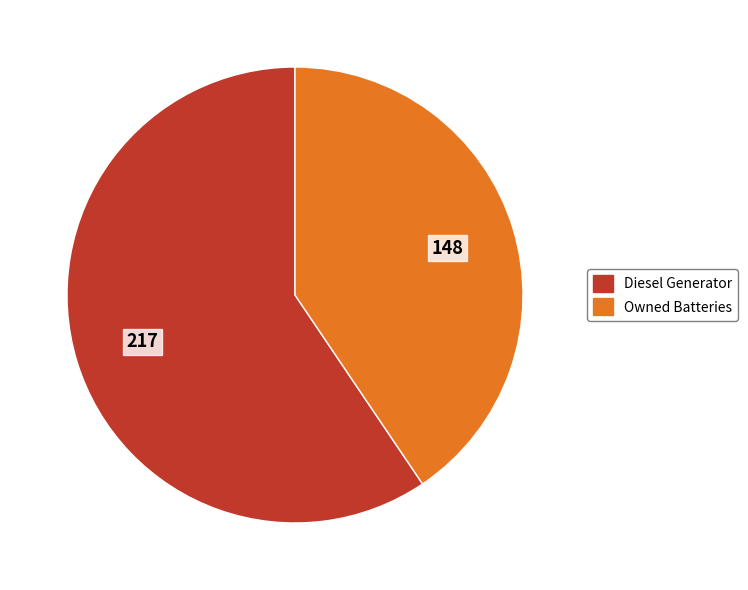

Is there a majority slice in this chart?

Yes